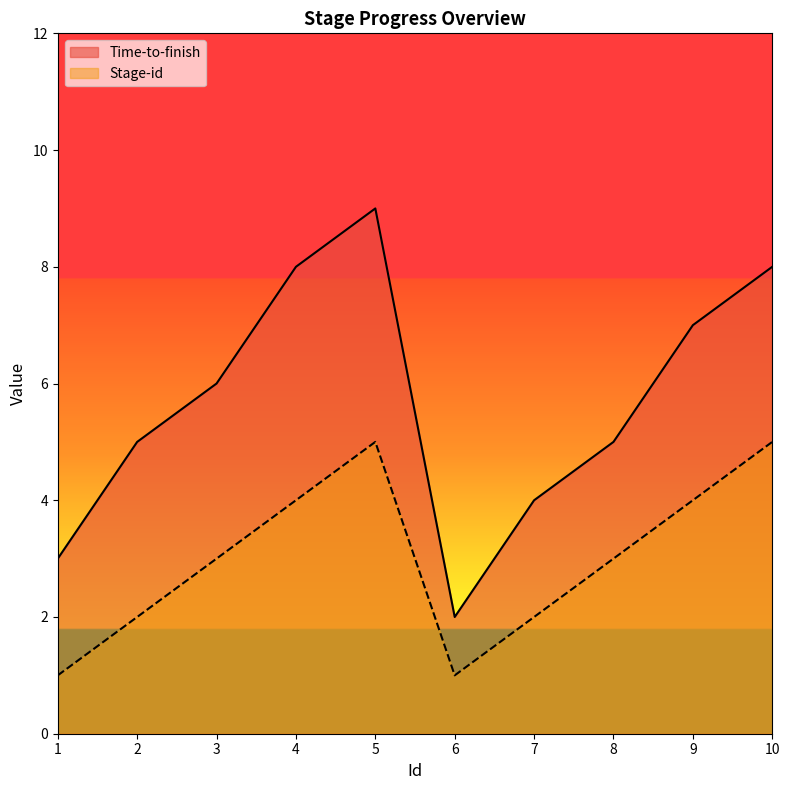

What are all the series names shown in the legend?

Time-to-finish, Stage-id